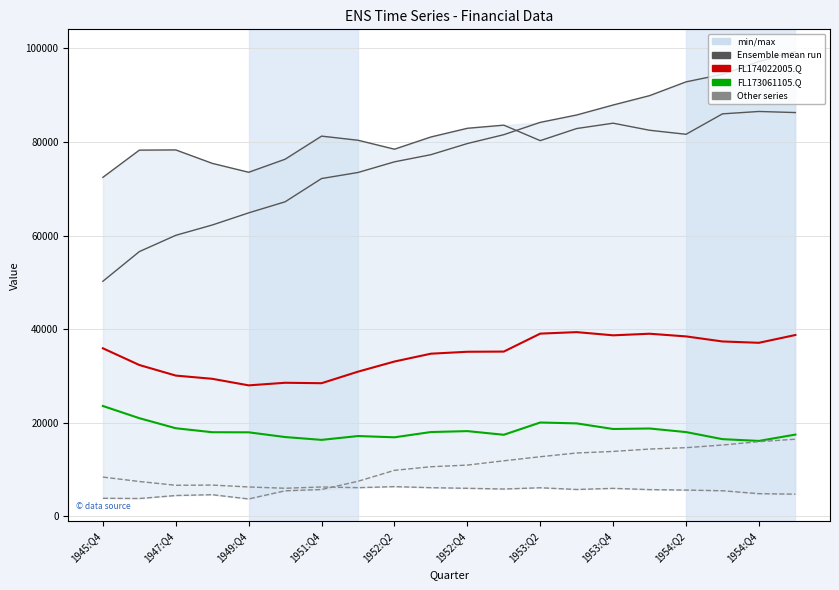

What is the difference between the highest and lowest values at 1949:Q4?

69790